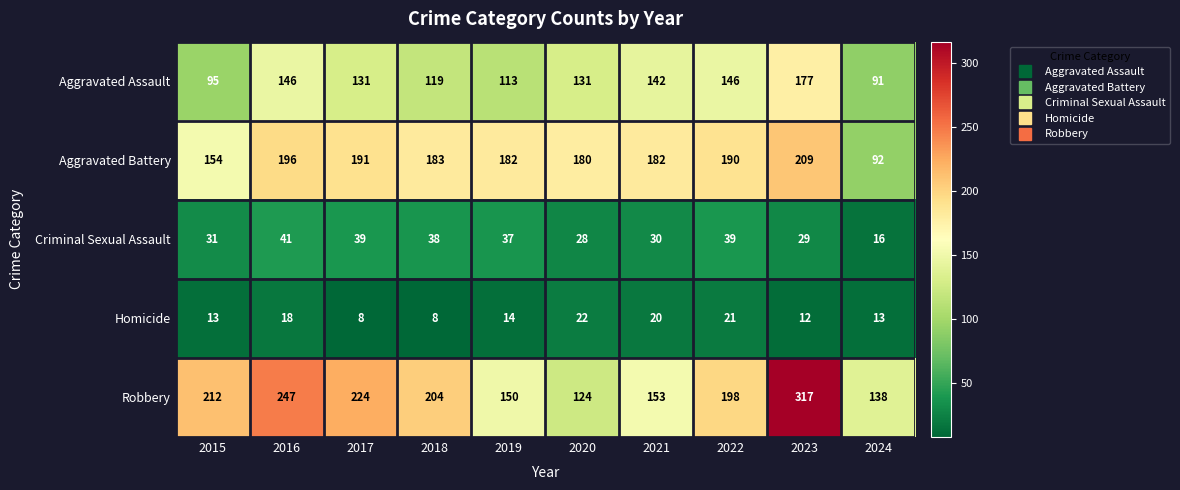

Is it true that Robbery equals 38 at 2020?

False